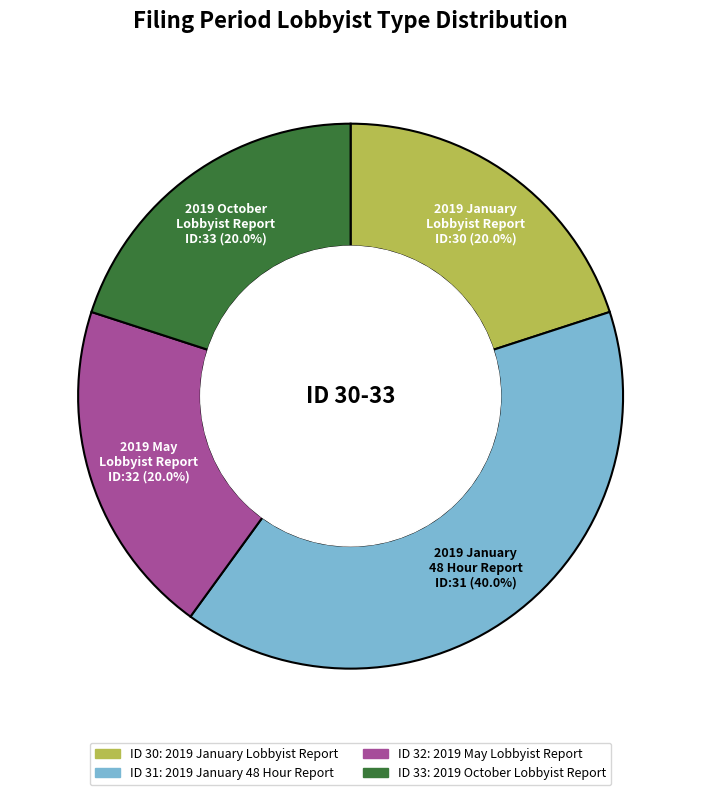

Is there a majority slice in this chart?

No